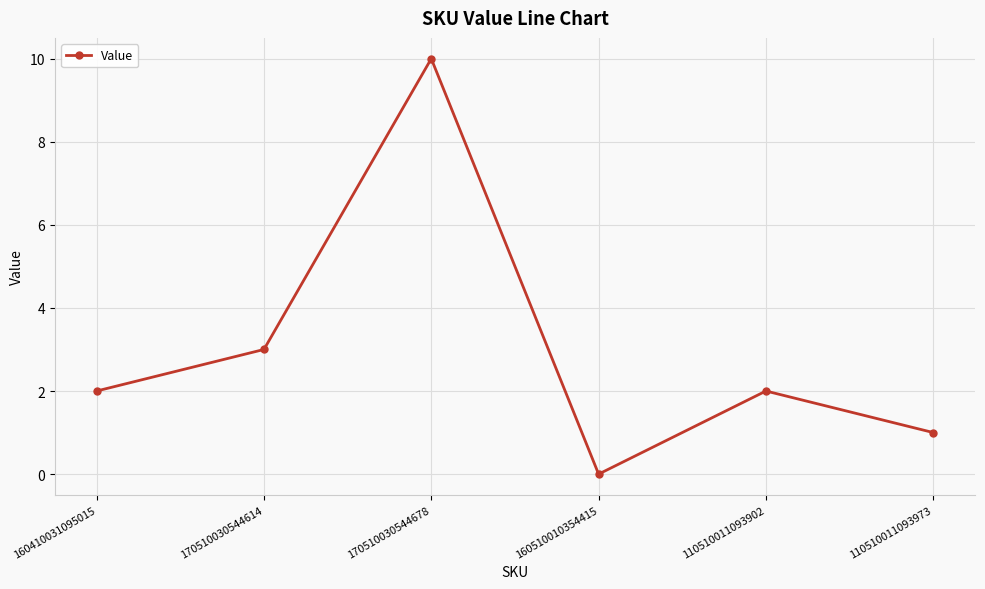

What is the label of the 1st point from the left?

160410031095015